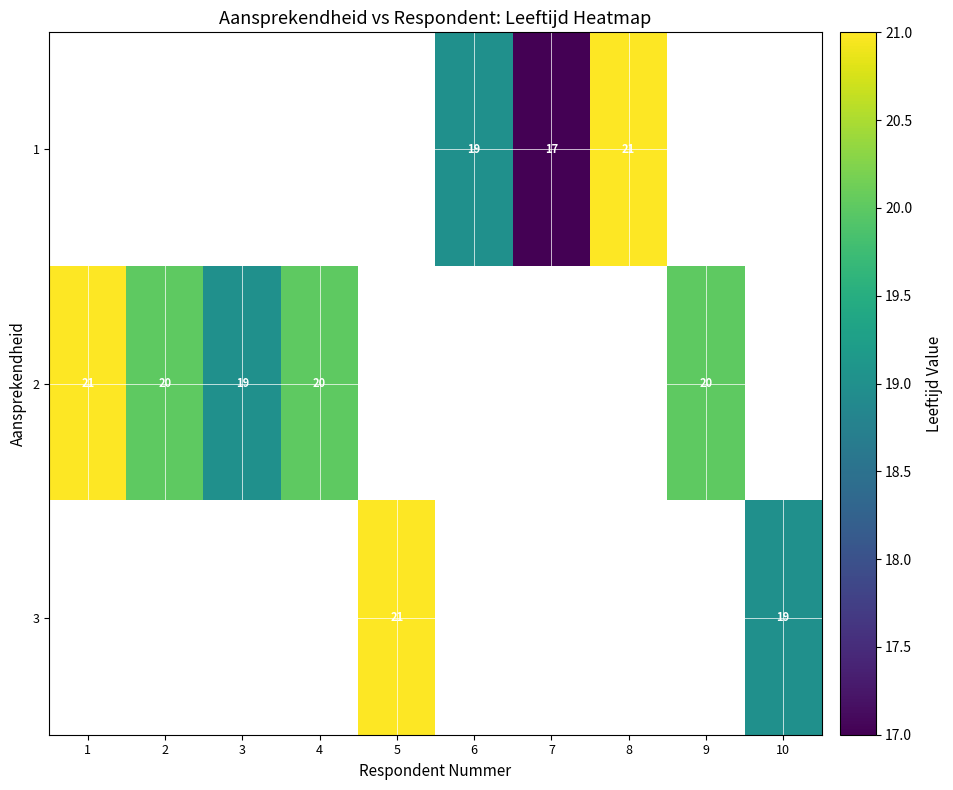

Is it true that 2 equals 34 at 4?

False